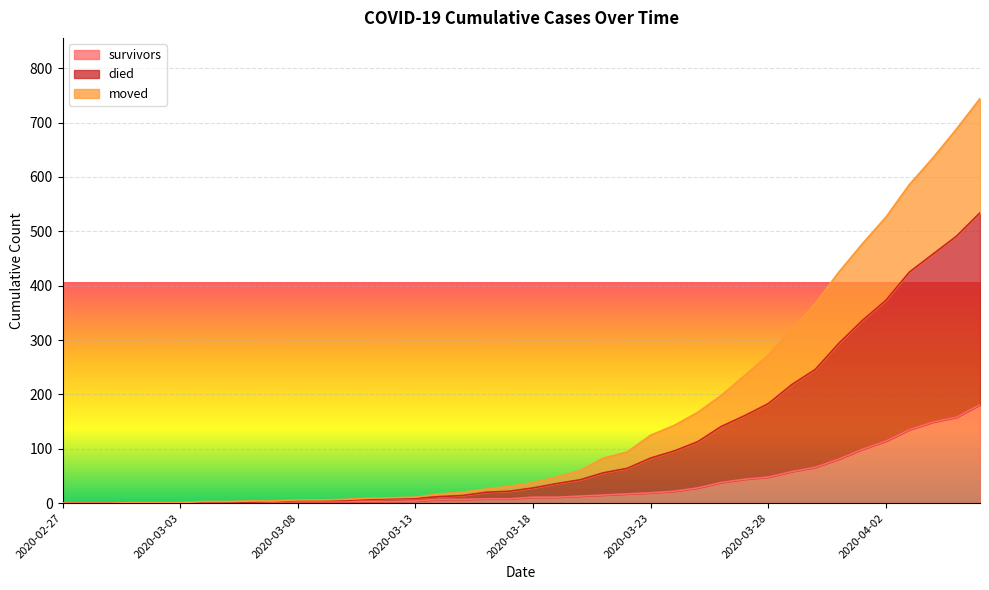

What is the sum of all died values?

6391